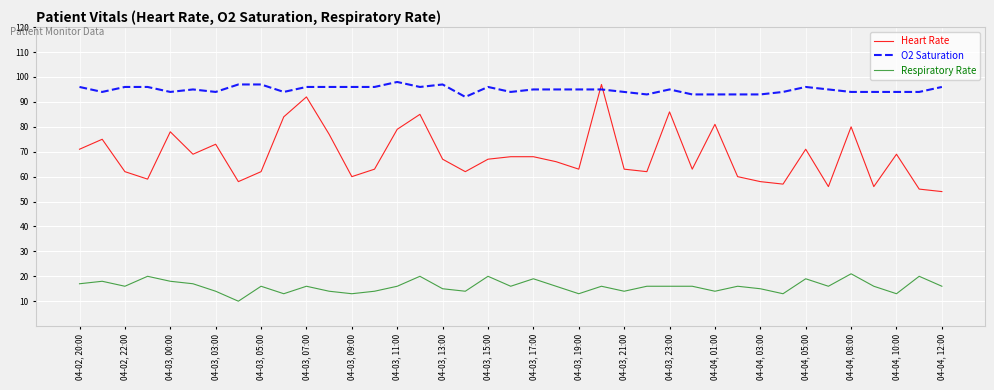

Which series has the largest range (max minus min)?

Heart Rate